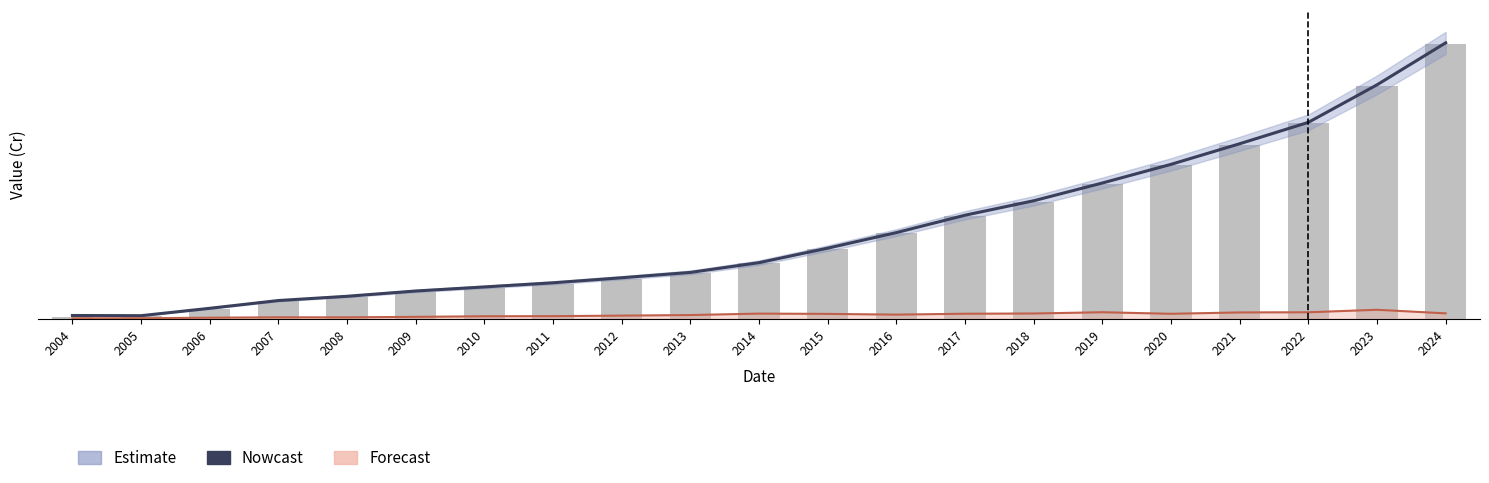

Where does the data first go above 1312?

2014